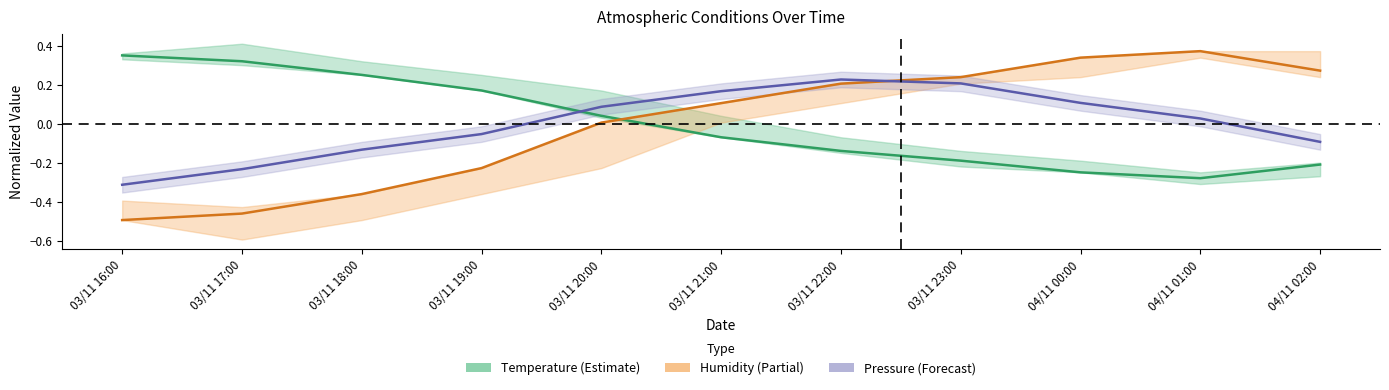

How many negative values does the Humidity (center) series have?

4